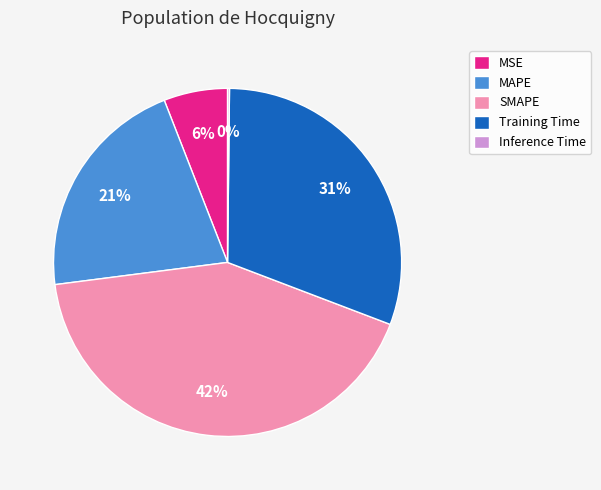

To the nearest percent, what is the average slice percentage?

20%